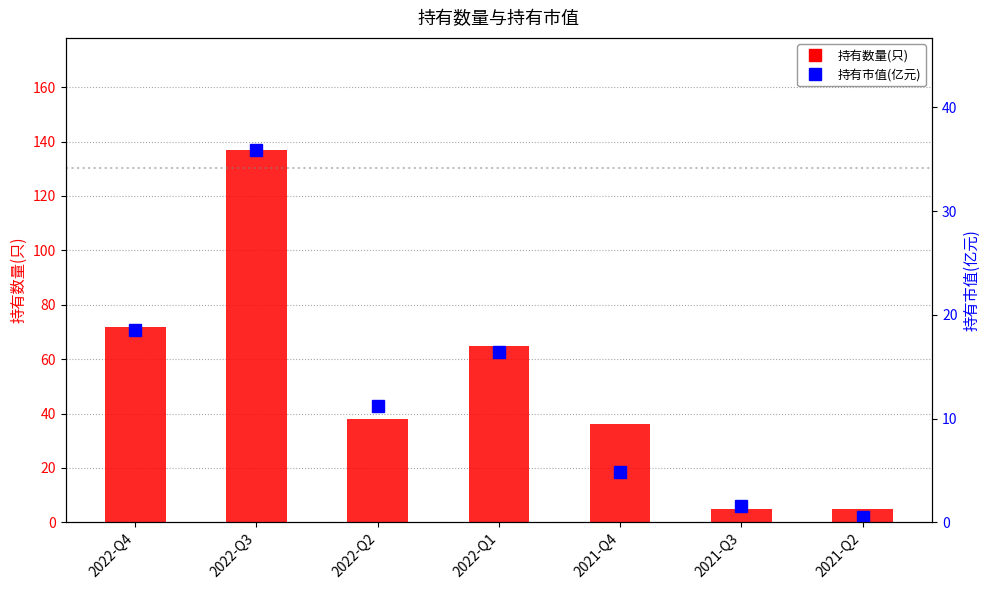

What is the label of the 3rd bar from the right?

2021-Q4